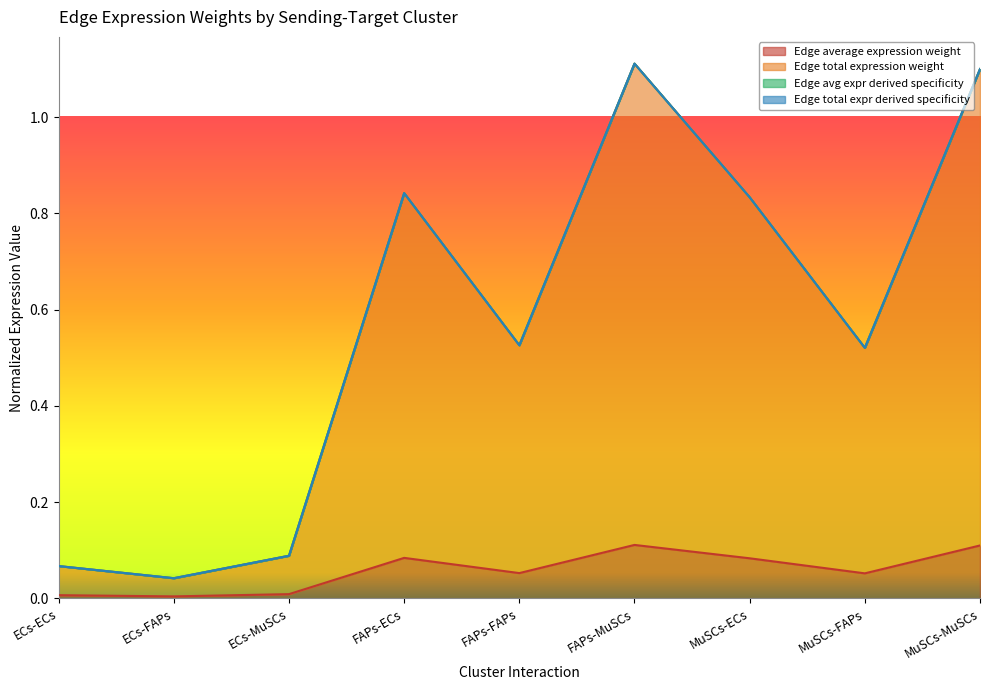

True or false: Edge total expr derived specificity and Edge total expression weight intersect in this chart.

False